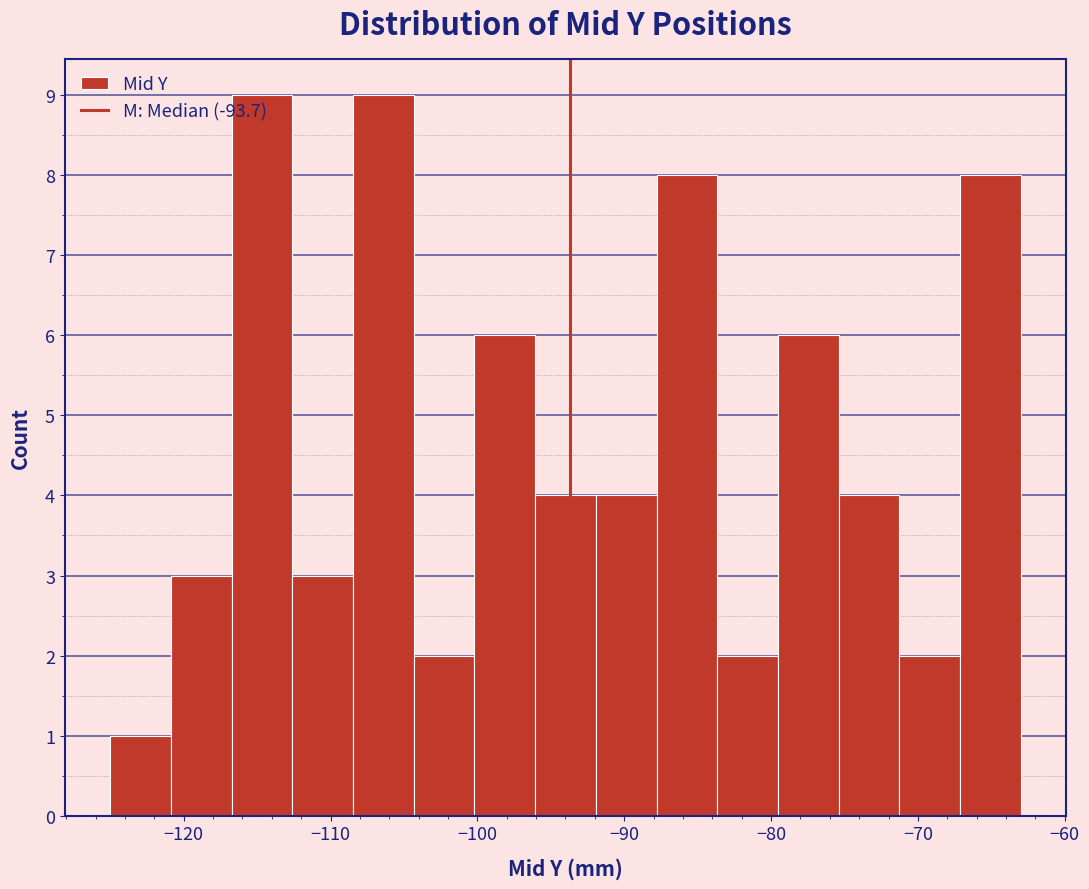

Reading left to right, list every bar in this chart as the range it spans on the x-axis followed by its height. Neither the bar edges nor the heights are printed on the chart, so give them approximately, as read against the axes.

-125 to -121: 1
-121 to -117: 3
-117 to -113: 9
-113 to -108: 3
-108 to -104: 9
-104 to -100: 2
-100 to -96: 6
-96 to -92: 4
-92 to -88: 4
-88 to -84: 8
-84 to -80: 2
-80 to -75: 6
-75 to -71: 4
-71 to -67: 2
-67 to -63: 8